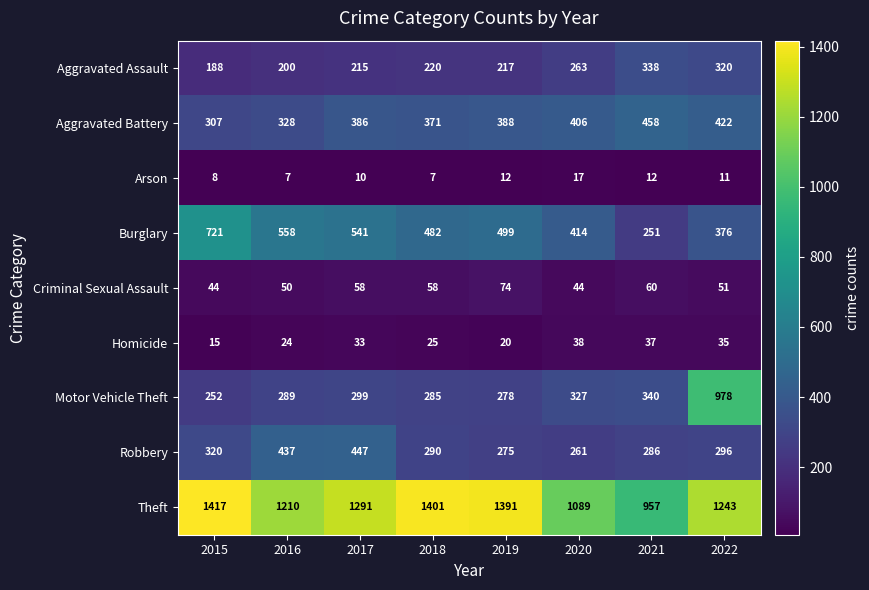

Is it true that Burglary equals 541 at 2017?

True